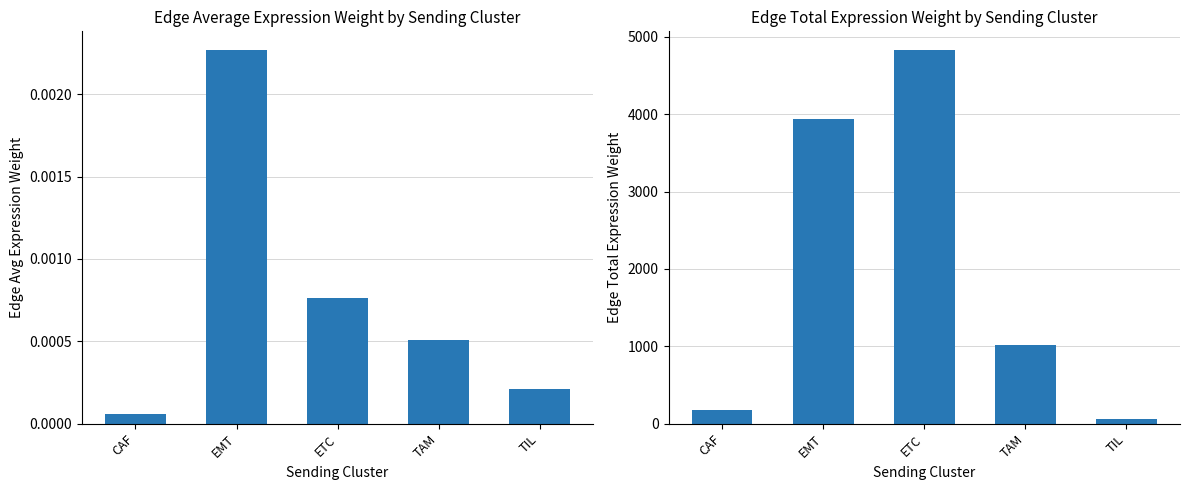

Reading left to right, what are all the values shown in this chart?

Edge average expression weight: CAF=0.0	EMT=0.0	ETC=0.0	TAM=0.0	TIL=0.0
Edge total expression weight: CAF=174.2	EMT=3933.4	ETC=4828.2	TAM=1010.3	TIL=64.5